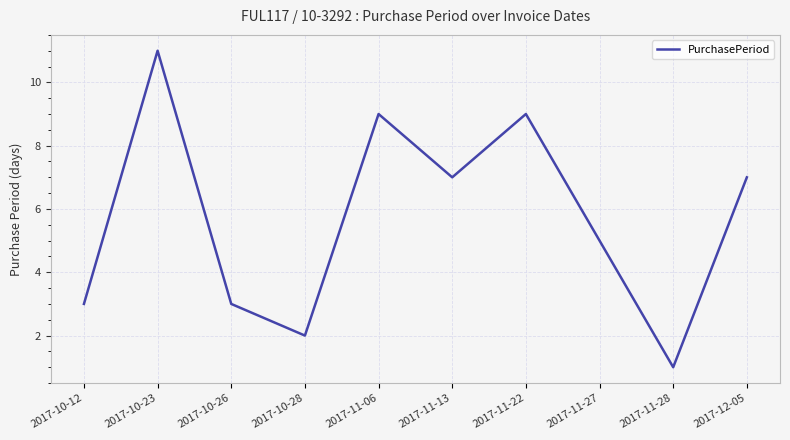

True or false: the data has more than 0 interior local peaks.

True